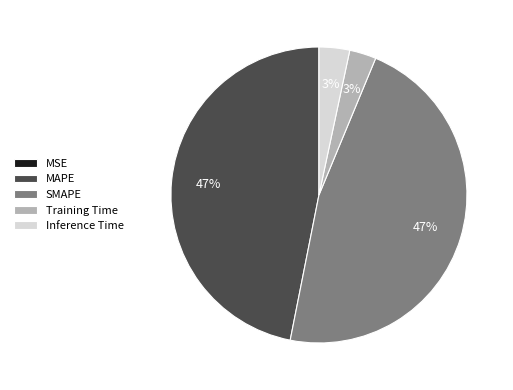

Is there a majority slice in this chart?

No